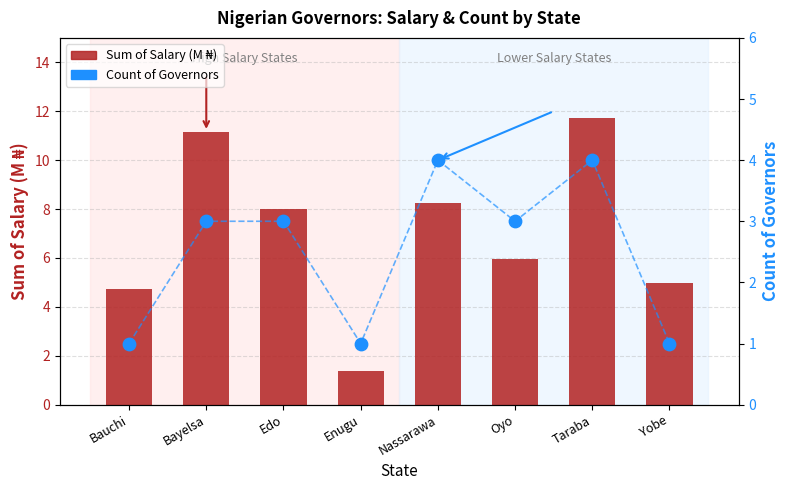

Which series has the largest total across all categories?

Sum of Salary (M)